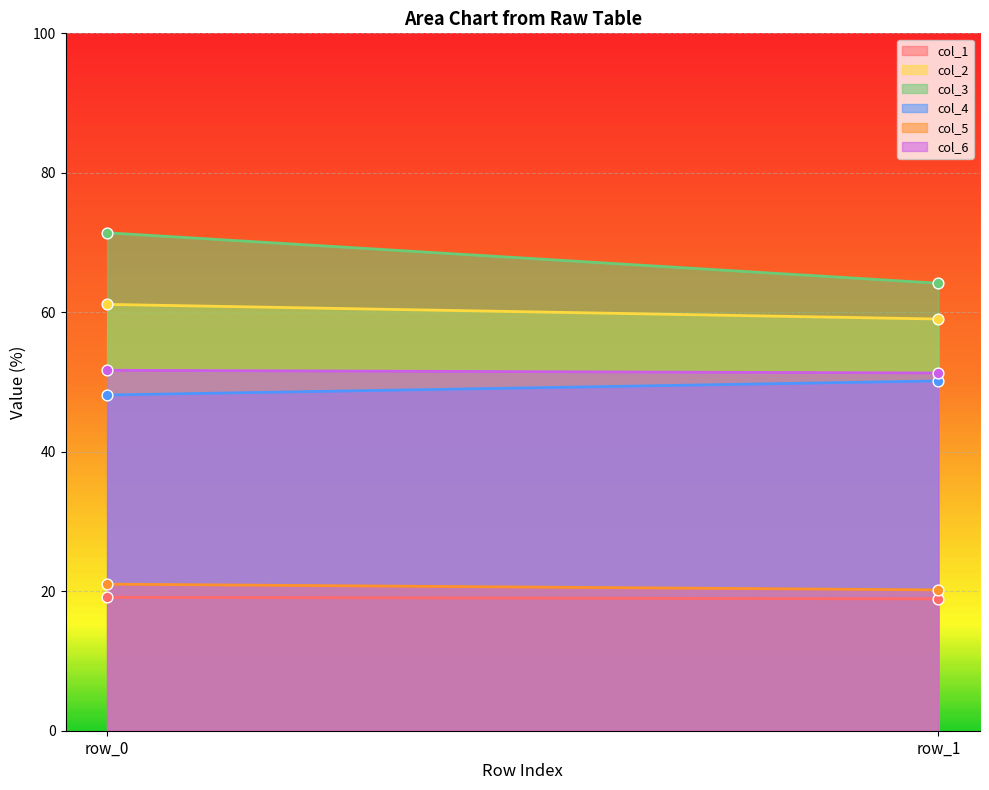

Which series contains the lowest Y value?

col_1